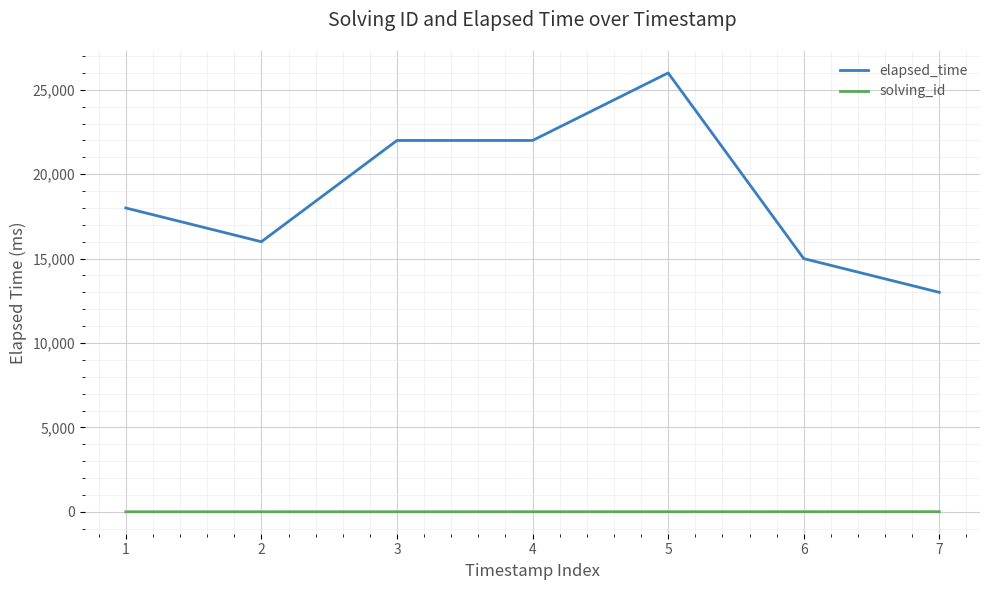

What is the difference between the maximum and second lowest values in the elapsed_time series?

11000